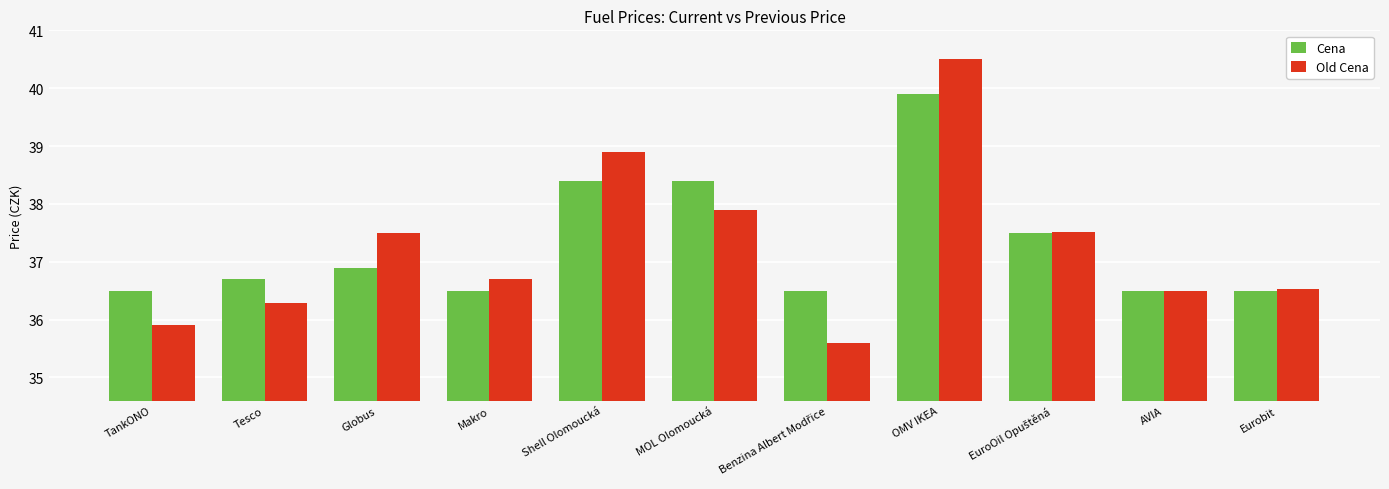

Is it true that Old Cena equals 72.7 at OMV IKEA?

False